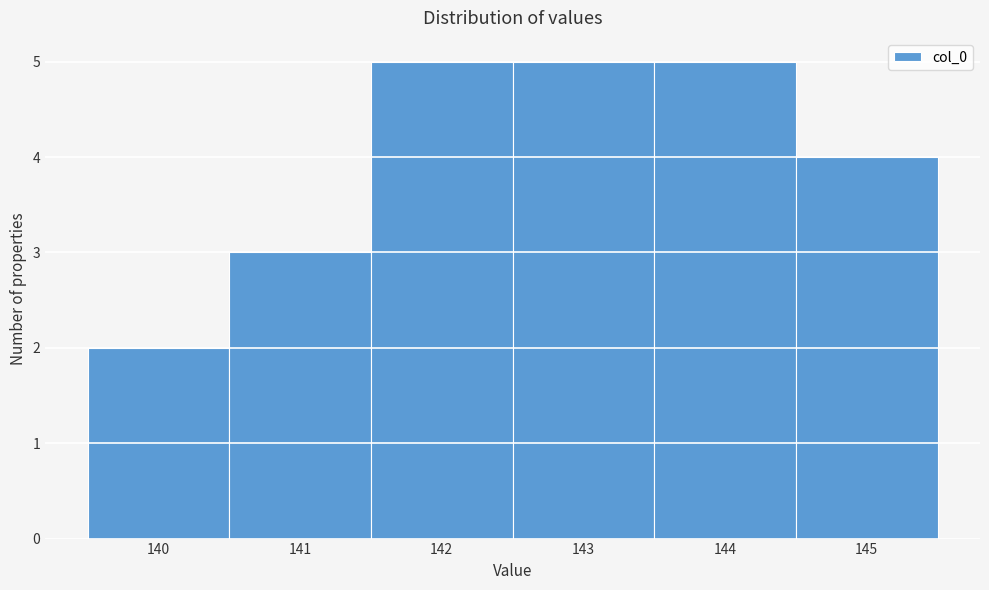

Reading left to right, list every bar in this chart as the range it spans on the x-axis followed by its height. The values are not printed on the chart, so give them approximately, as read against the axis.

139.5 to 140.5: 2
140.5 to 141.5: 3
141.5 to 142.5: 5
142.5 to 143.5: 5
143.5 to 144.5: 5
144.5 to 145.5: 4